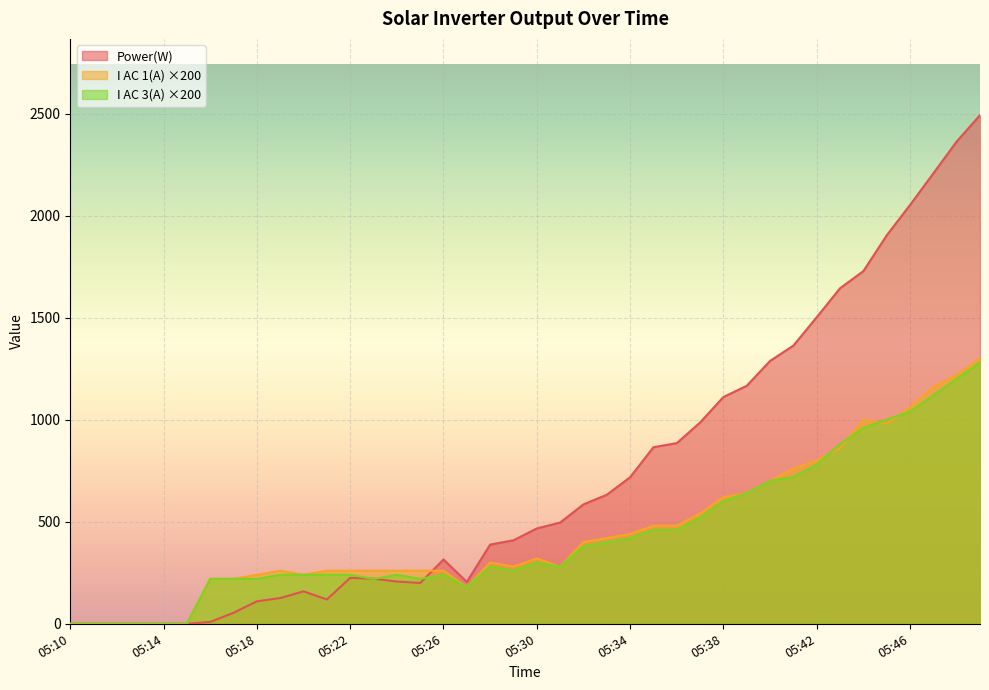

At which category does the chart reach its minimum across all series?

05:10